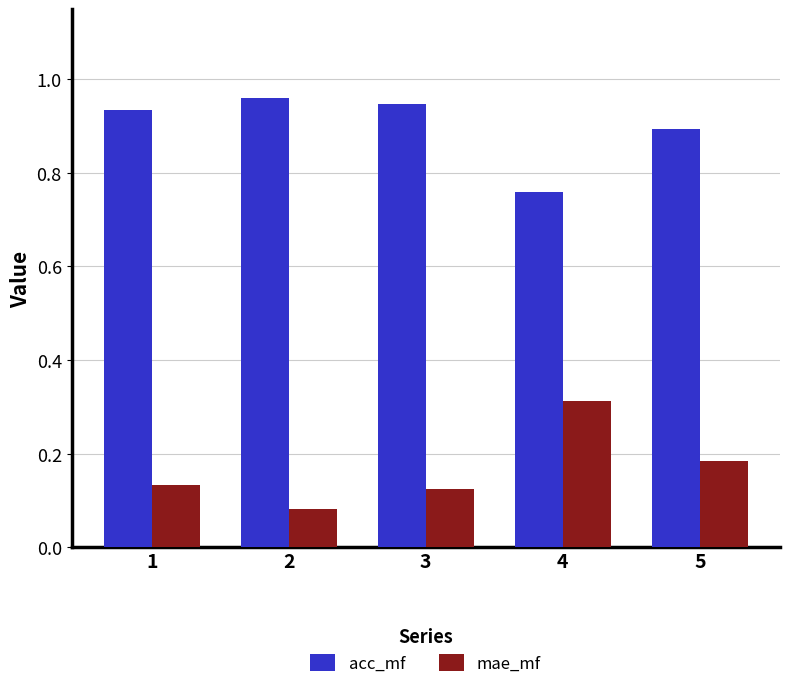

At which label does acc_mf reach its minimum?

4